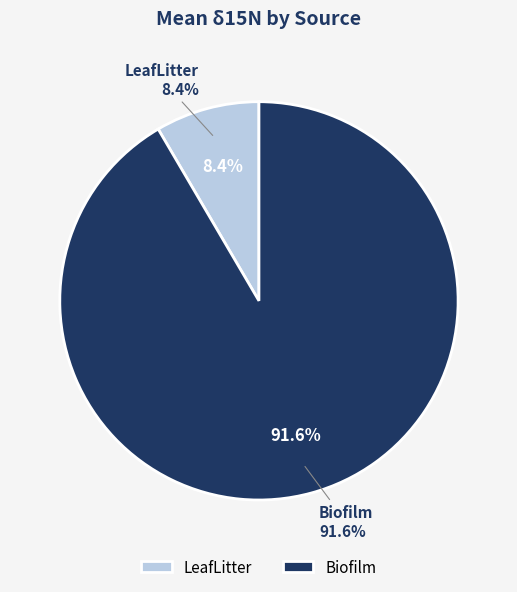

Rank the categories by value from lowest to highest.

LeafLitter, Biofilm